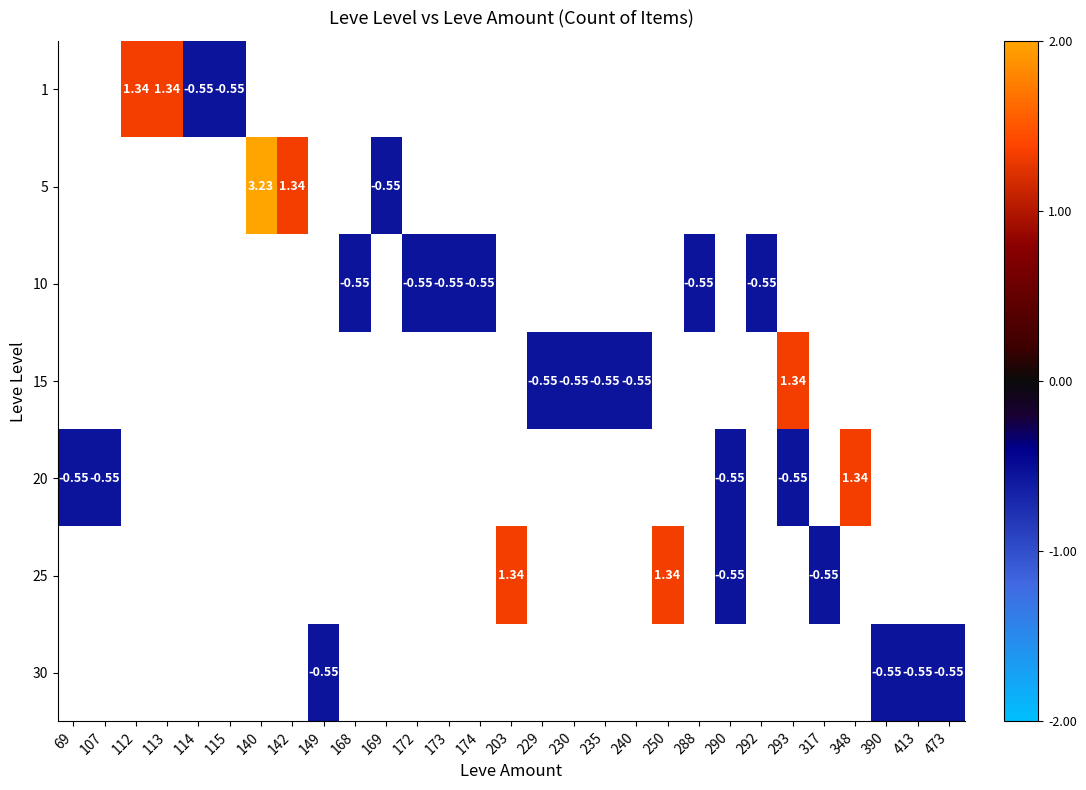

At which label is 20 closest to 0?

69